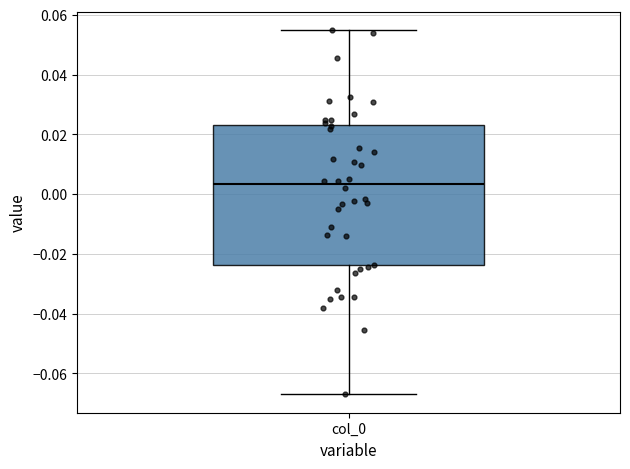

Read this box plot against the y-axis: the position of the median line, the range covered by the box, and the ends of both whiskers. The values are not printed on the chart, so give them approximately, as read against the axis.

median 0.004, box -0.024 to 0.024, whiskers -0.068 to 0.054